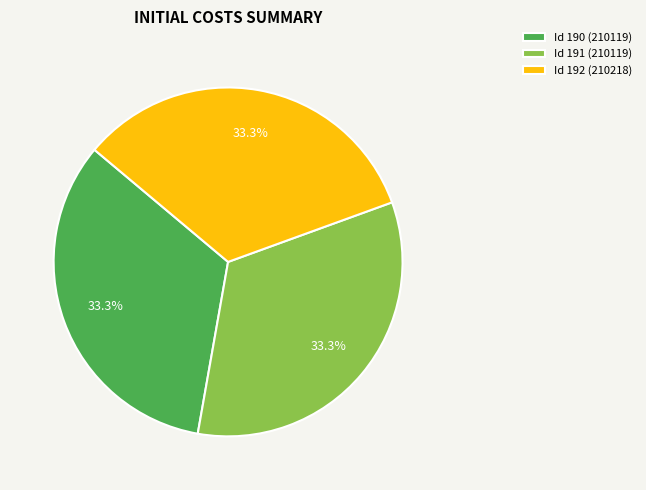

How many segments does this pie chart have?

3